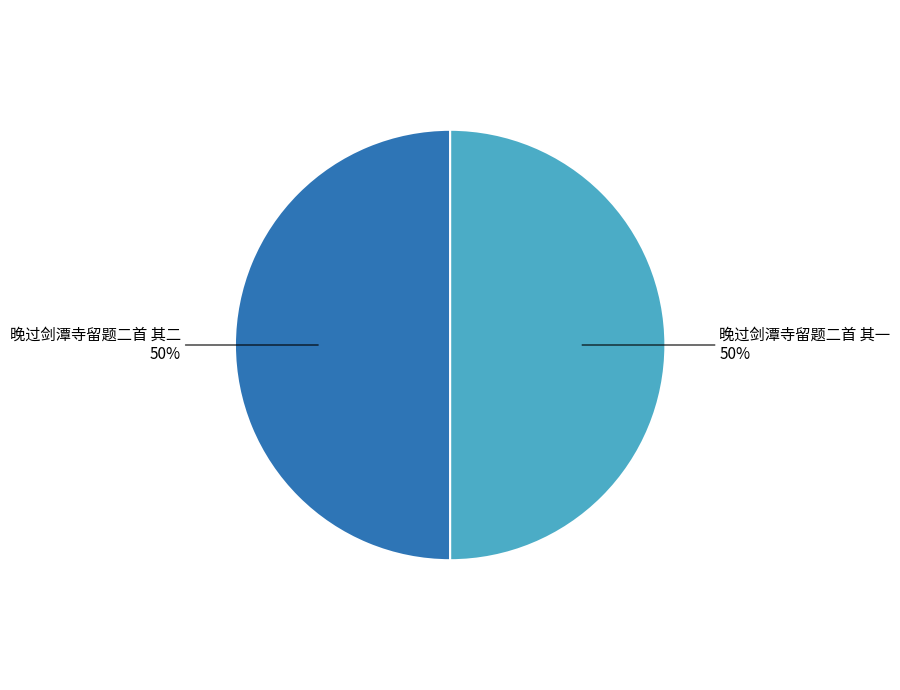

Approximately how many times larger is the value at 晚过剑潭寺留题二首 其一 compared to 晚过剑潭寺留题二首 其二?

1.0